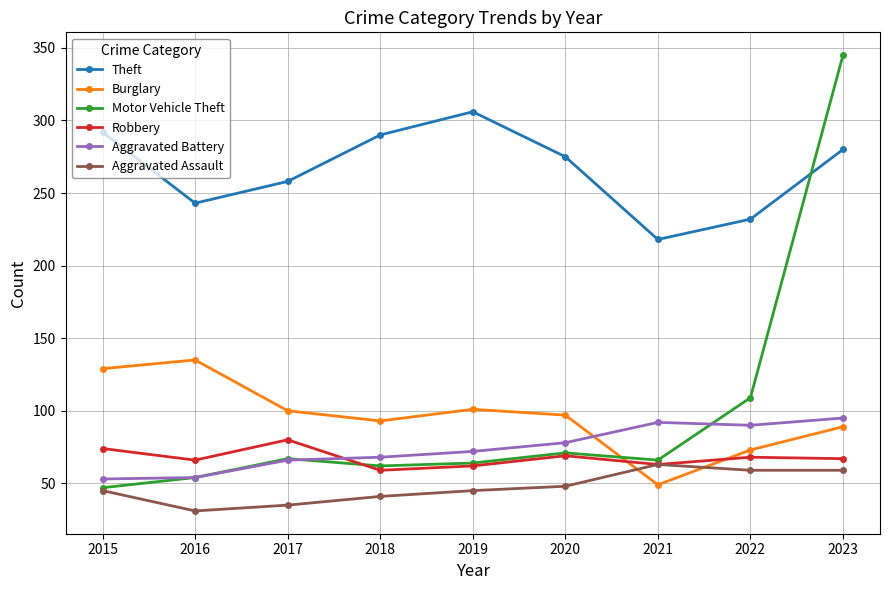

How many data points does each series have?

9